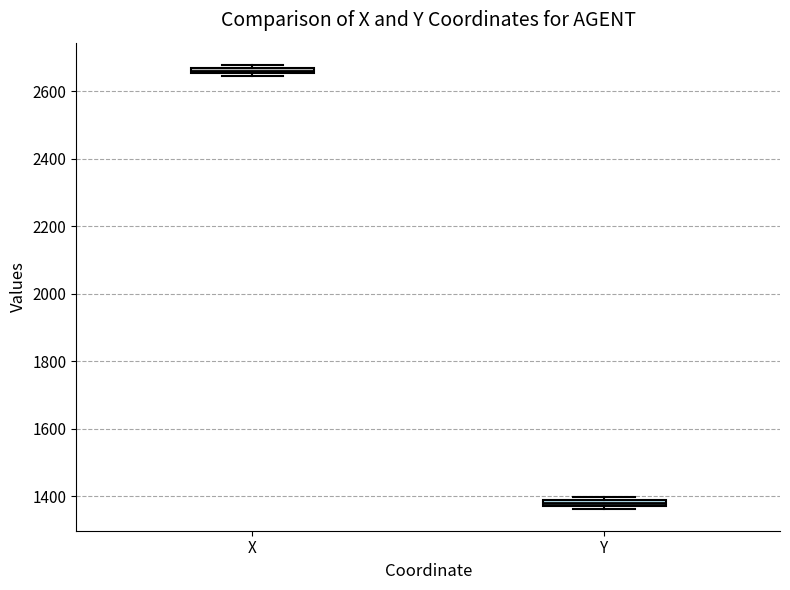

Which box's median line is the highest?

X